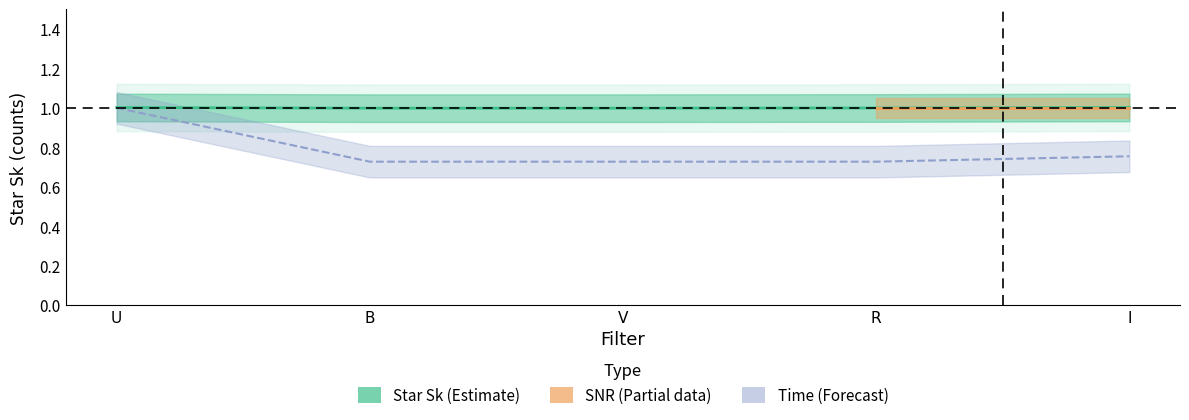

What is the label of the 4th point from the right?

B